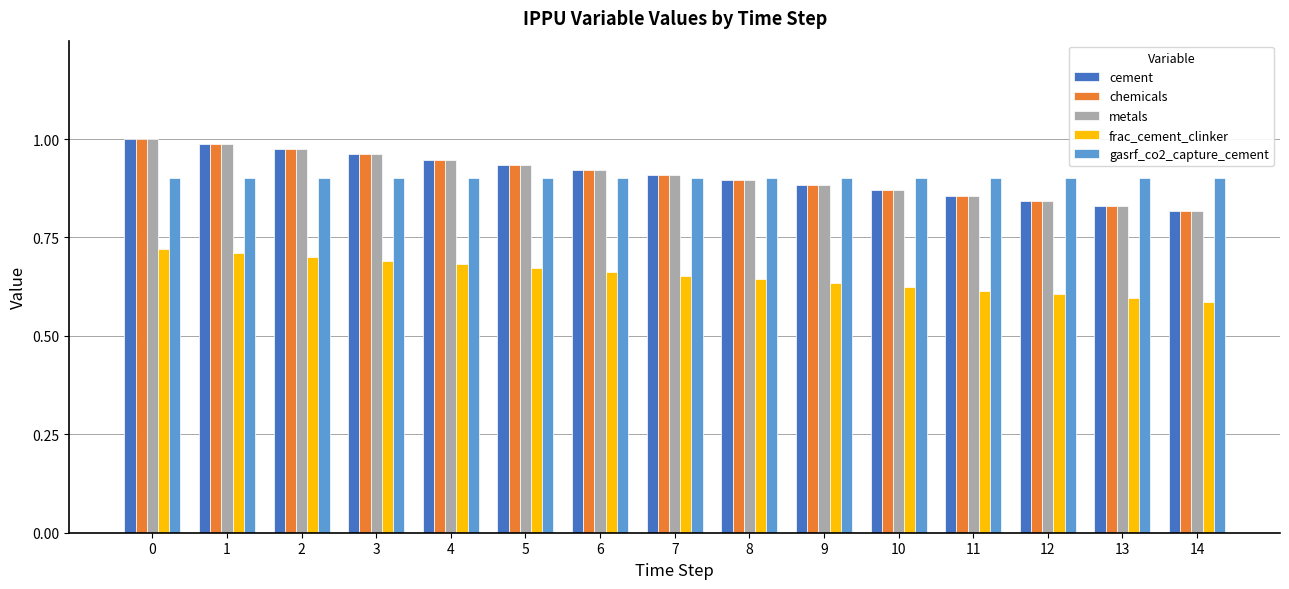

At how many categories does at least one series exceed 0?

15